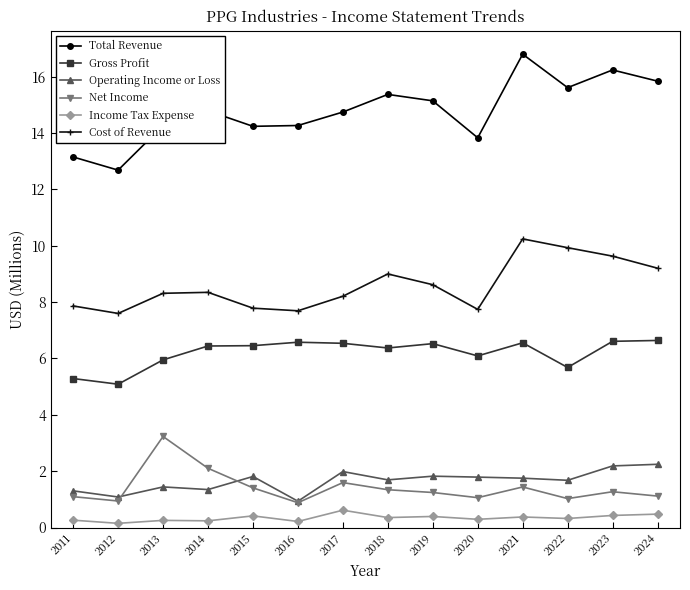

What are all the series names shown in the legend?

Total Revenue, Gross Profit, Operating Income or Loss, Net Income, Income Tax Expense, Cost of Revenue